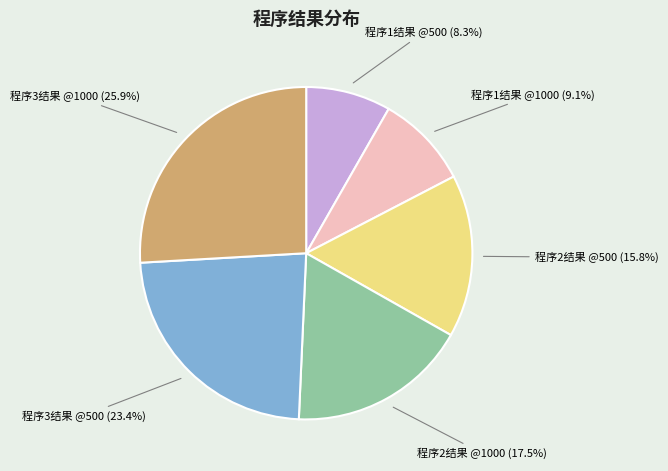

To the nearest percent, what is the difference between the largest and smallest slice percentages?

18%